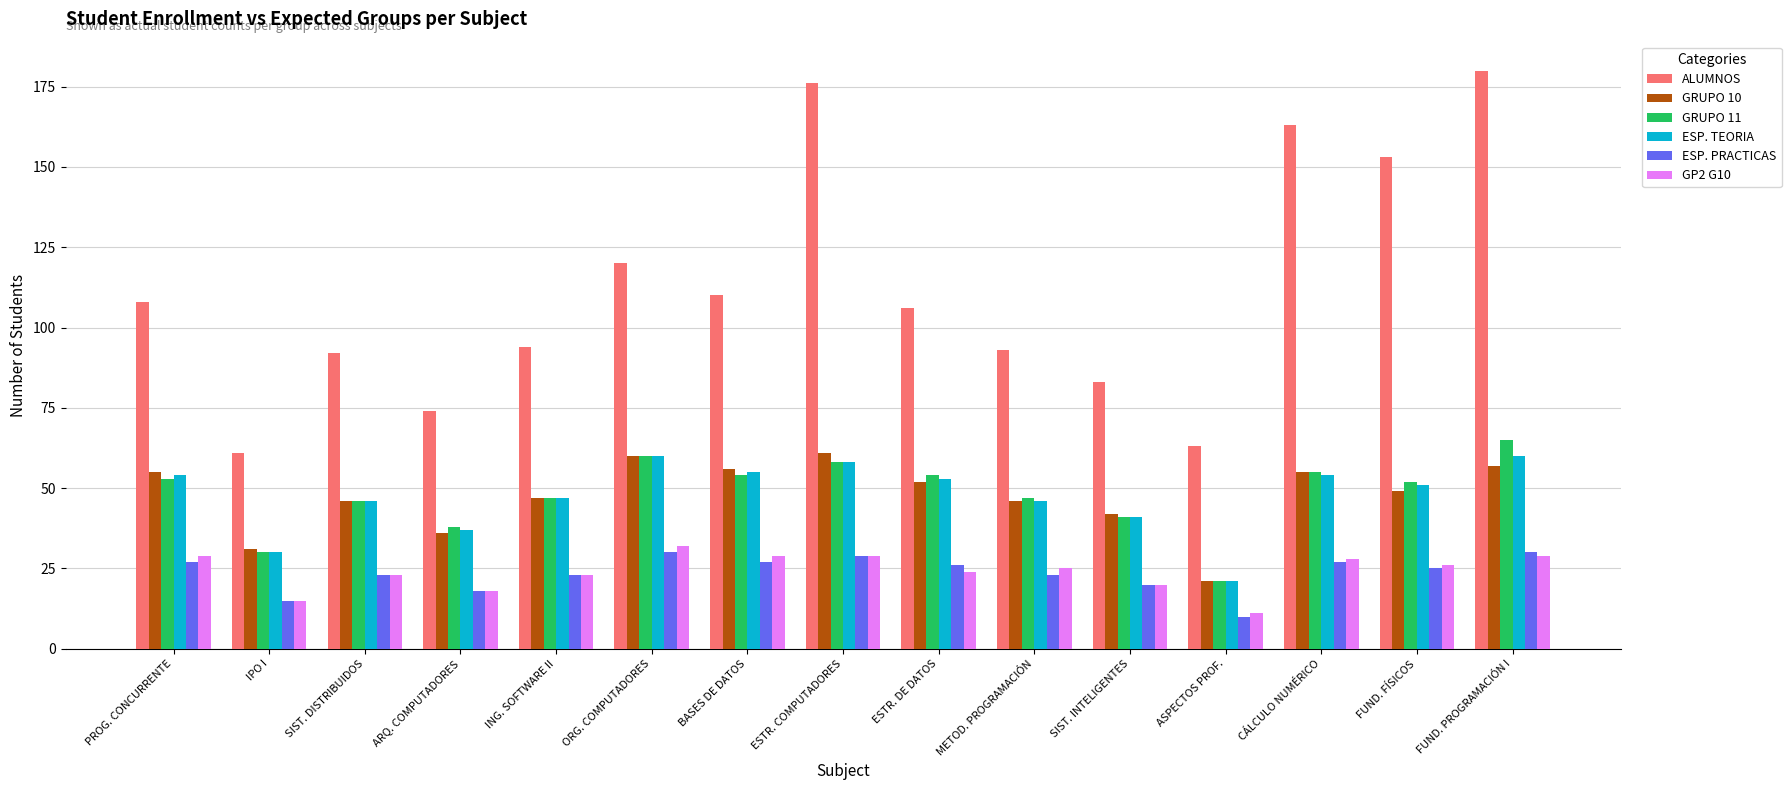

What position from the right is PROG. CONCURRENTE?

15